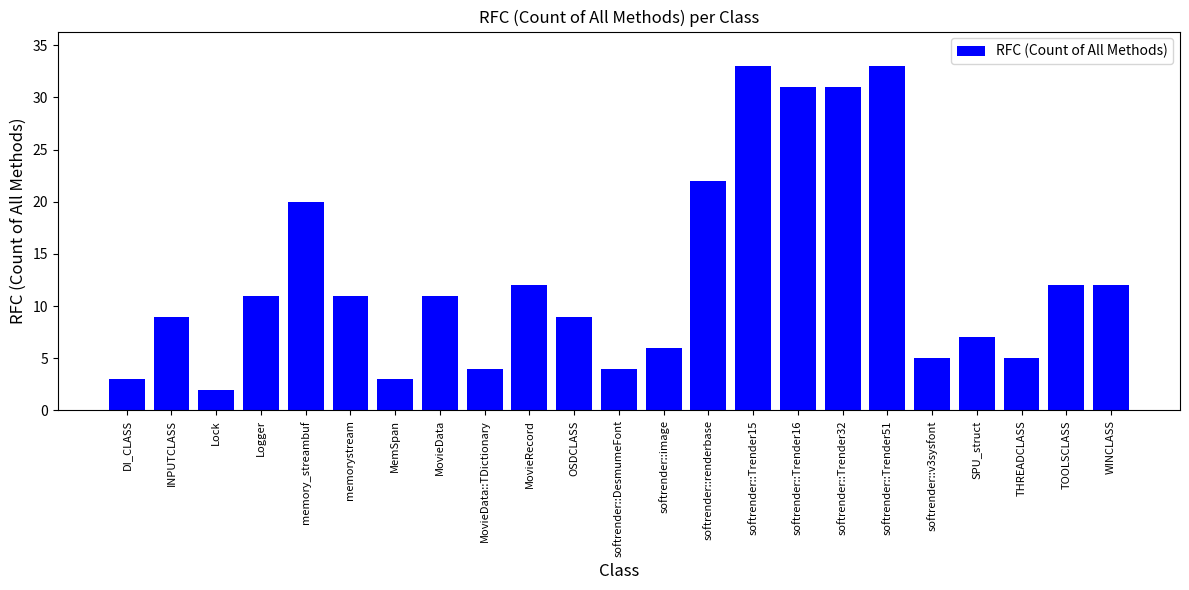

What is the value of the 9th bar from the left?

4